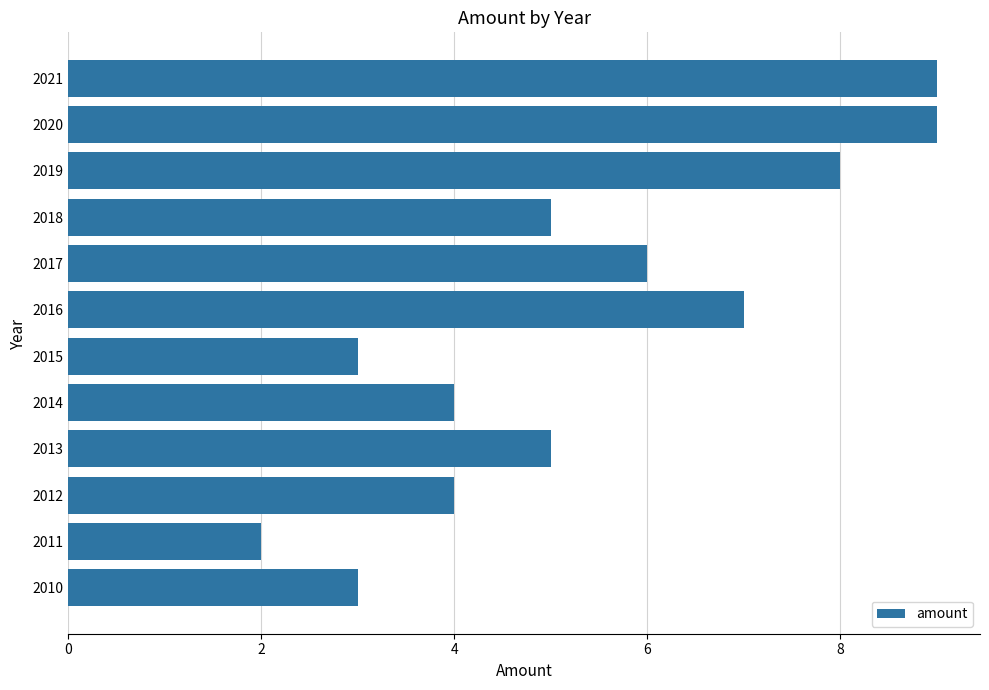

Which has a higher value, 2016 or 2011?

2016